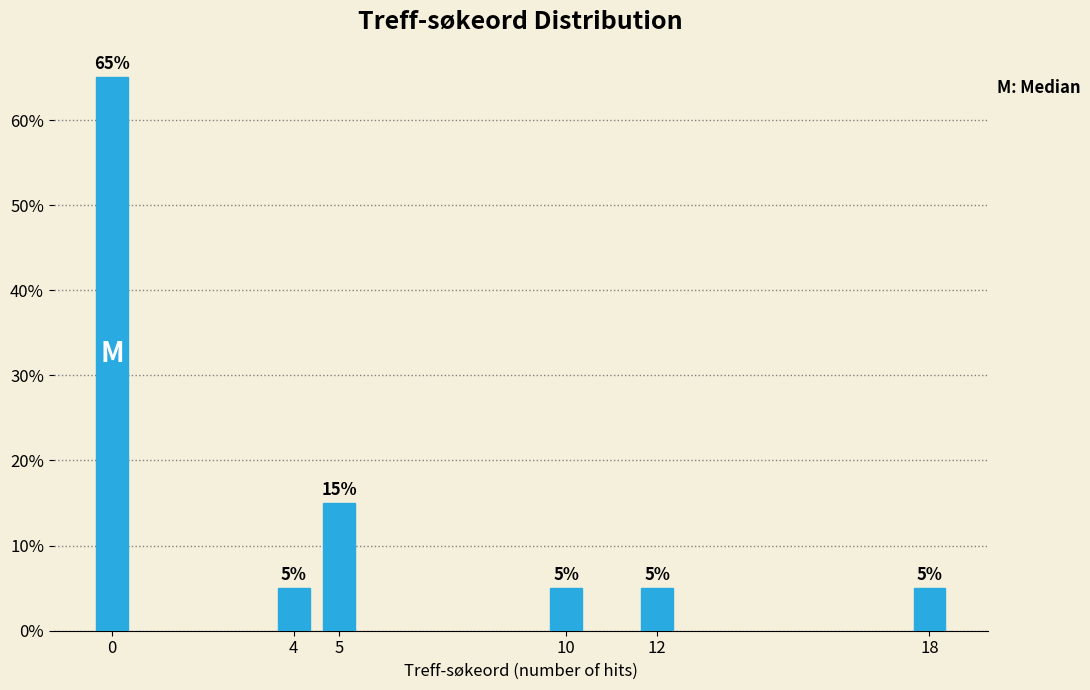

Reading left to right, transcribe all the data shown in this chart.

0=65	4=5	5=15	10=5	12=5	18=5